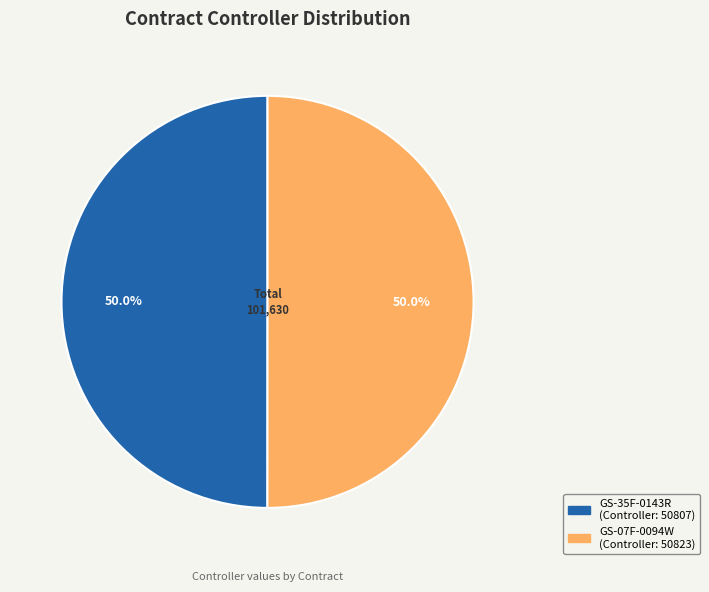

To the nearest percent, what percentage of the pie is GS-07F-0094W?

50%